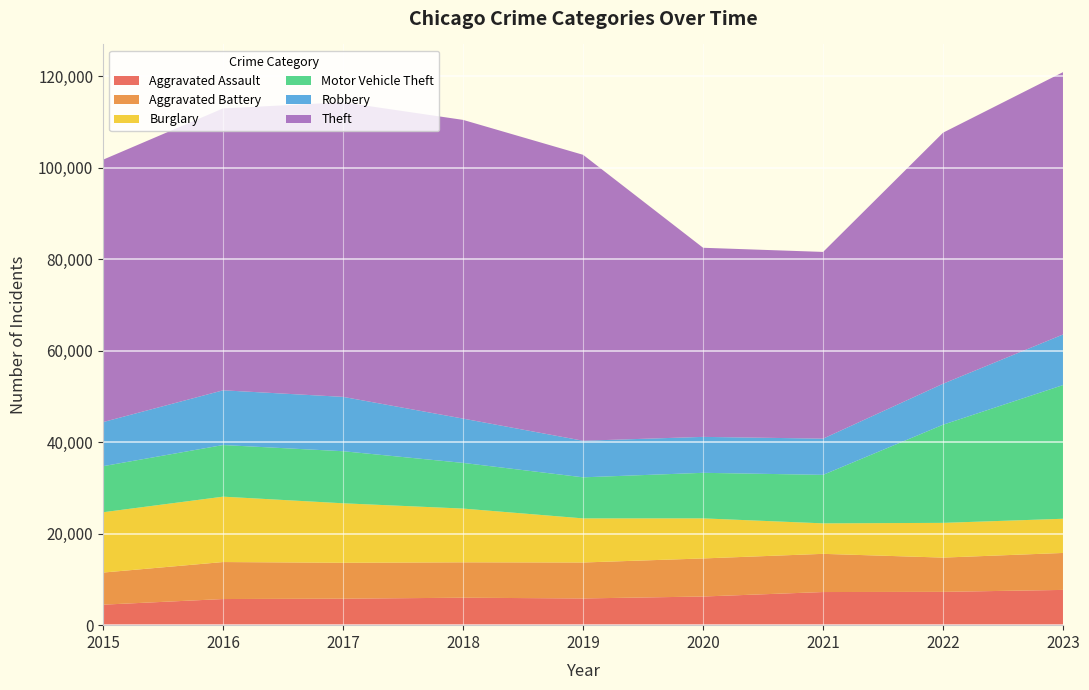

Reading right to left, transcribe all the data shown in this chart.

Aggravated Assault: 7707	7280	7242	6264	5841	6001	5793	5712	4480
Aggravated Battery: 8078	7488	8348	8319	7858	7735	7845	8086	7019
Burglary: 7471	7592	6662	8758	9638	11747	13001	14289	13184
Motor Vehicle Theft: 29229	21456	10602	9959	8977	9984	11380	11285	10068
Robbery: 11059	8962	7918	7855	7995	9681	11880	11960	9638
Theft: 57341	54873	40809	41332	62494	65288	64386	61623	57350